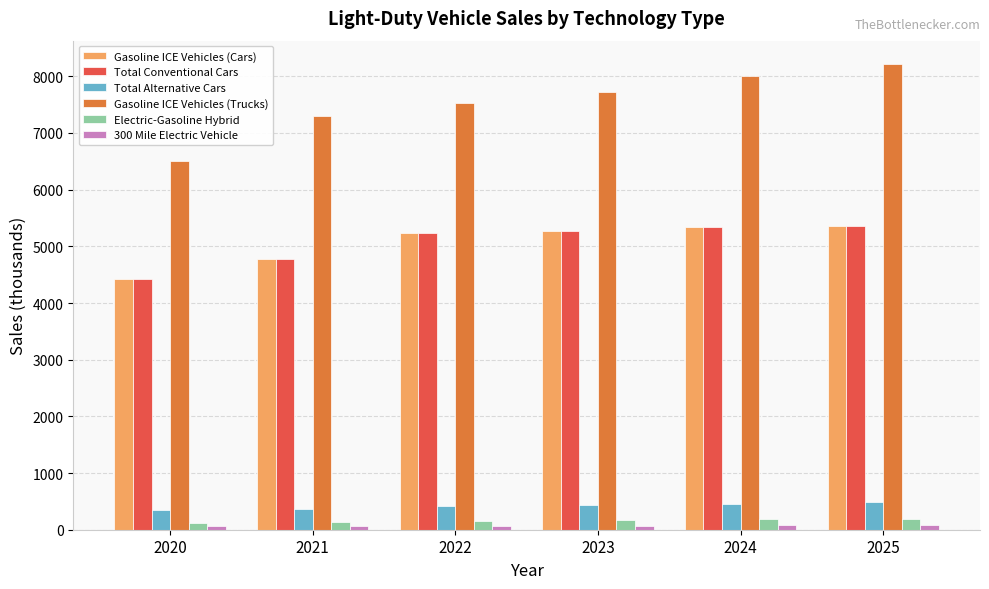

Which series has the largest total across all categories?

Gasoline ICE Vehicles (Trucks)